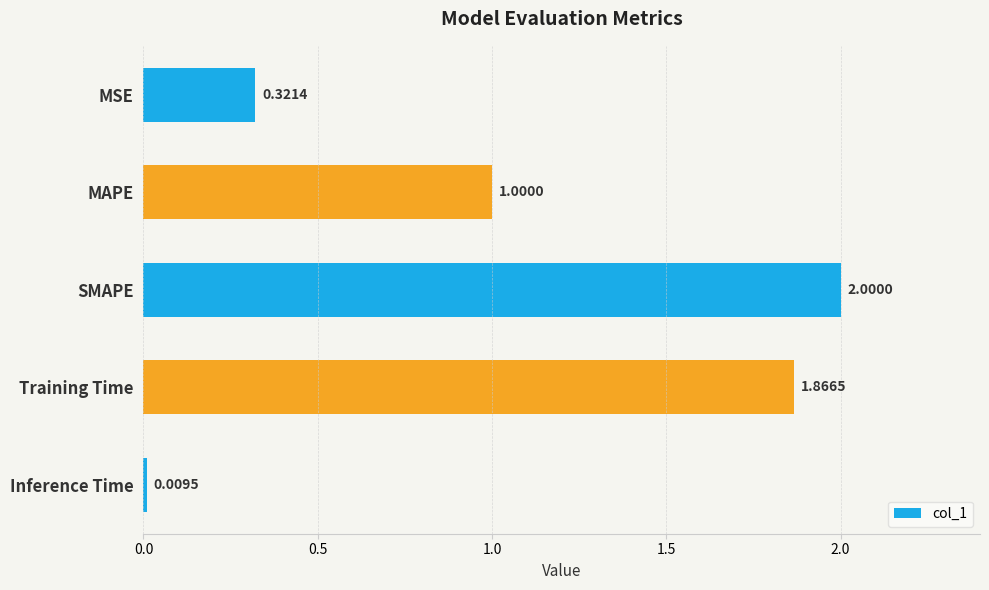

What is the change in value from MSE to MAPE?

+0.7